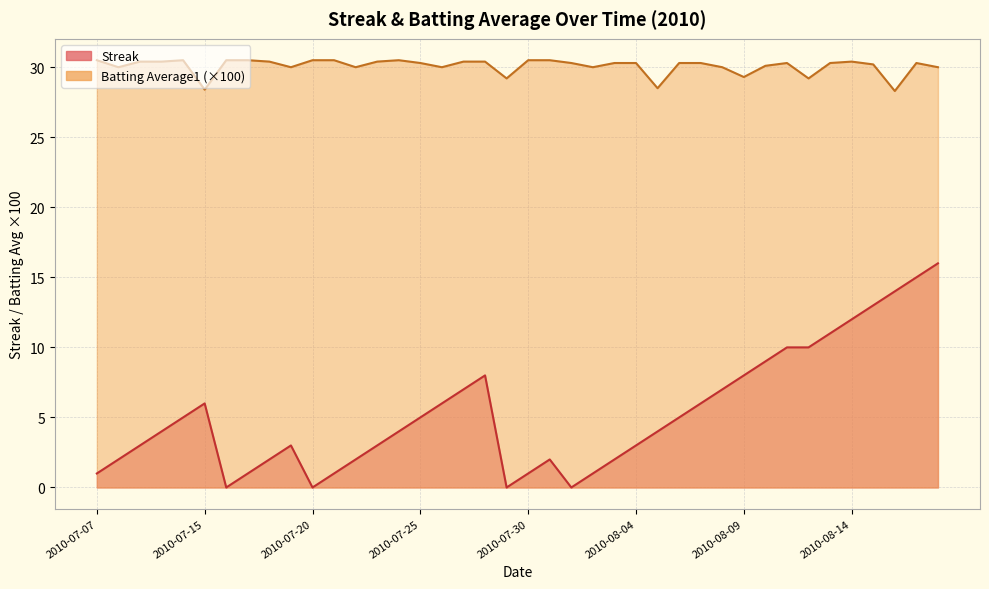

Reading right to left, list all the values displayed in this chart.

Streak: 16.0	15.0	14.0	13.0	12.0	11.0	10.0	10.0	9.0	8.0	7.0	6.0	5.0	4.0	3.0	2.0	1.0	0.0	2.0	1.0	0.0	8.0	7.0	6.0	5.0	4.0	3.0	2.0	1.0	0.0	3.0	2.0	1.0	0.0	6.0	5.0	4.0	3.0	2.0	1.0
Batting Average1: 30.0	30.3	28.3	30.2	30.4	30.3	29.2	30.3	30.1	29.3	30.0	30.3	30.3	28.5	30.3	30.3	30.0	30.3	30.5	30.5	29.2	30.4	30.4	30.0	30.3	30.5	30.4	30.0	30.5	30.5	30.0	30.4	30.5	30.5	28.4	30.5	30.4	30.4	30.0	30.5